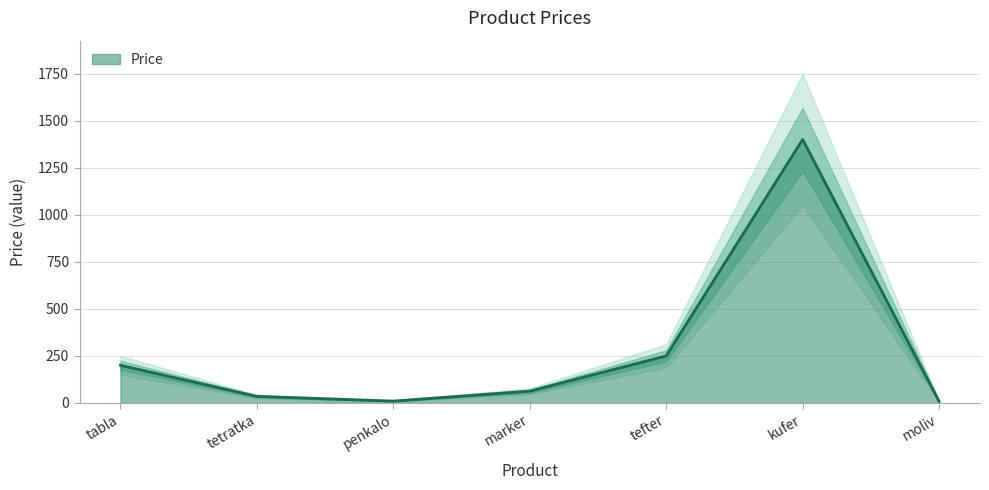

What is the label of the 4th point from the left?

marker